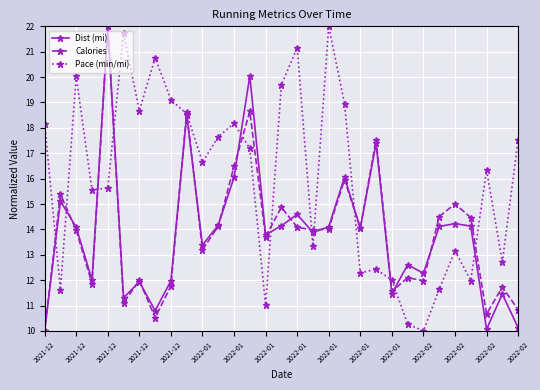

What is the lowest value of the Calories series?

10.0